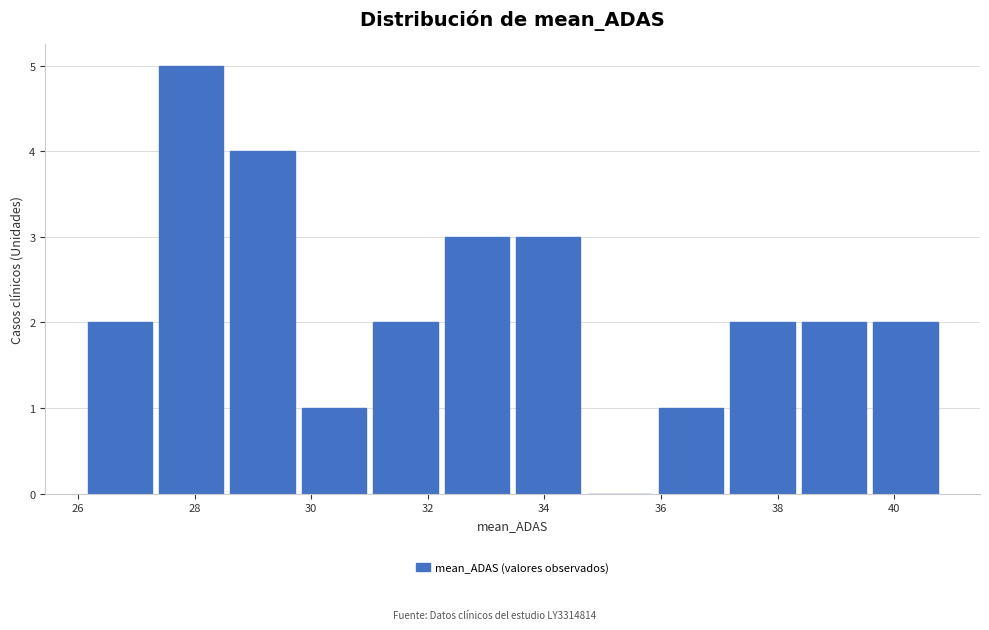

What is the height of the bar covering 38.4 to 39.6 on the x-axis? Neither the bar edges nor the heights are printed on the chart, so give them approximately, as read against the axes.

2